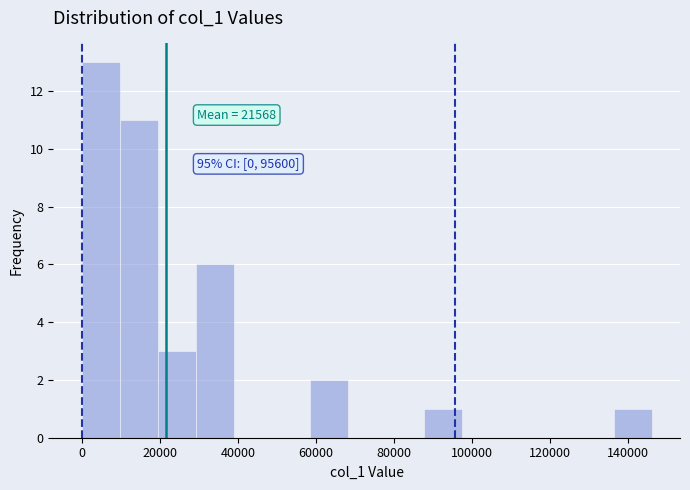

Over which range of the x-axis is the bar tallest?

0 to 10000